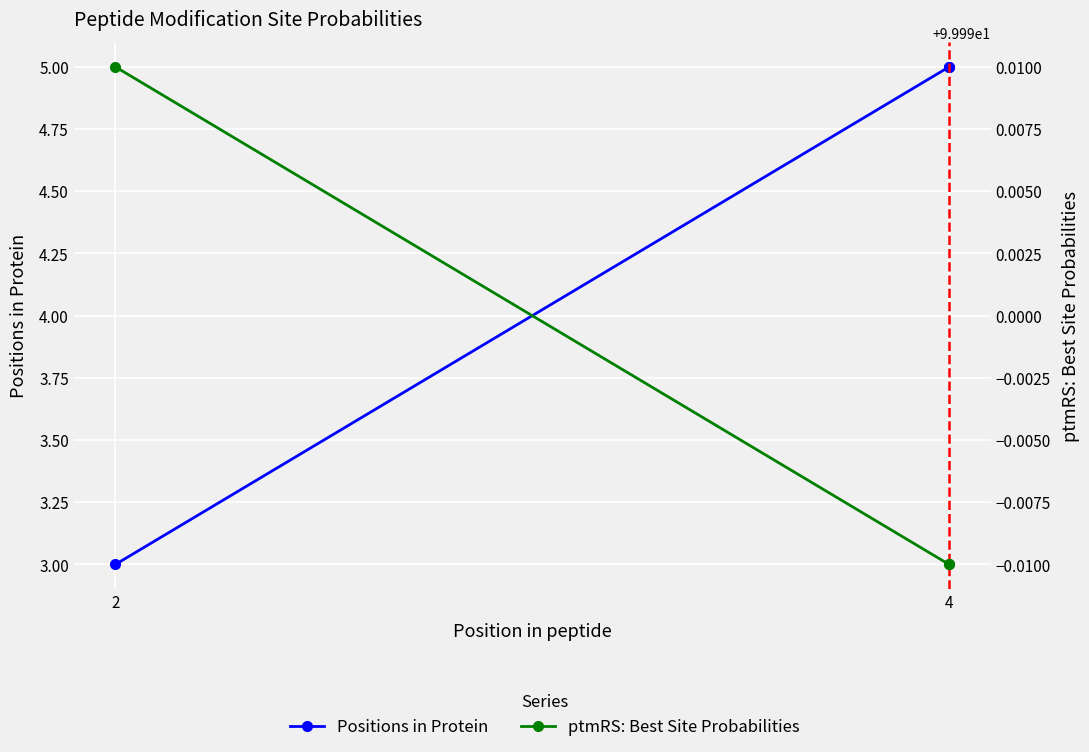

What are all the series names shown in the legend?

Positions in Protein, ptmRS: Best Site Probabilities